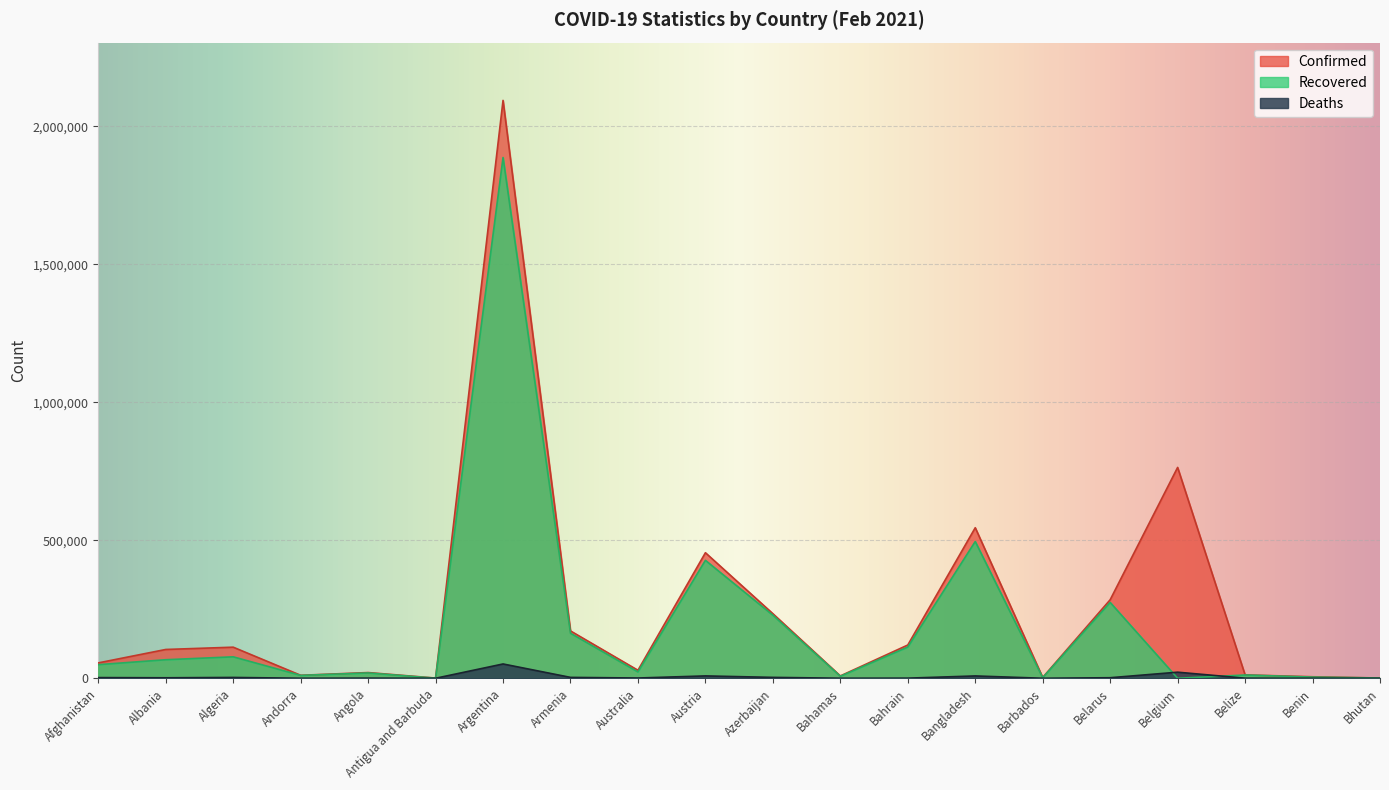

What is the sum of the Confirmed values at Belgium and Bahrain?

884380